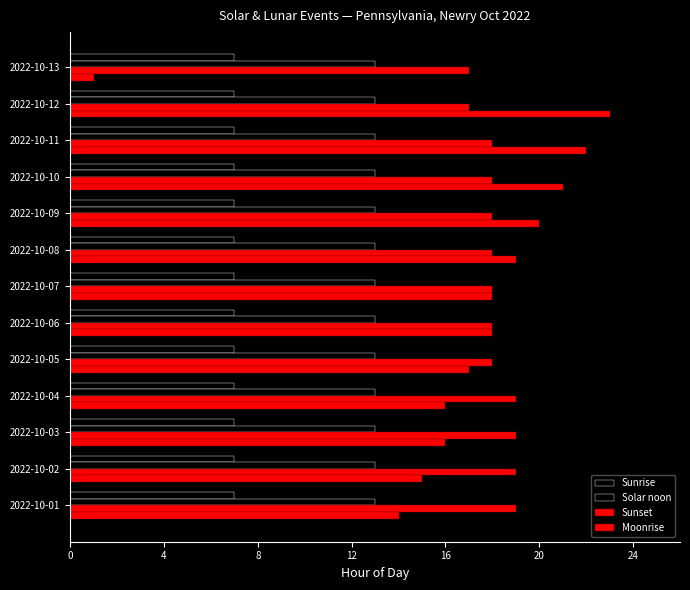

How many data points does each series have?

13